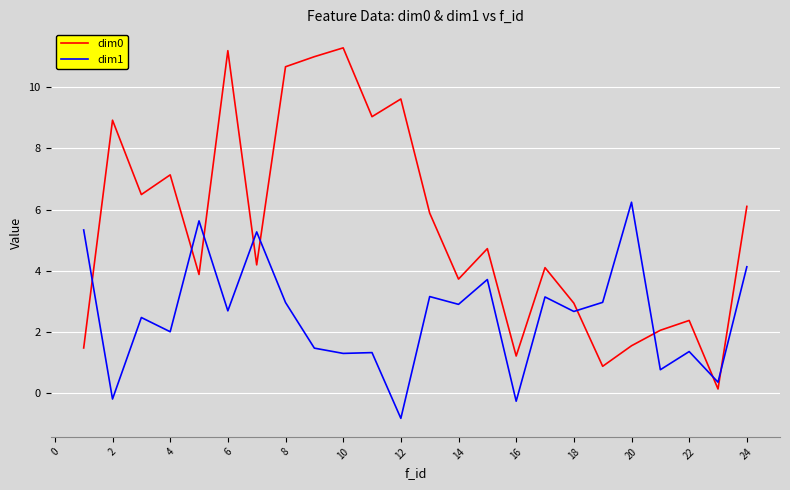

Does the chart have visible grid lines?

Yes